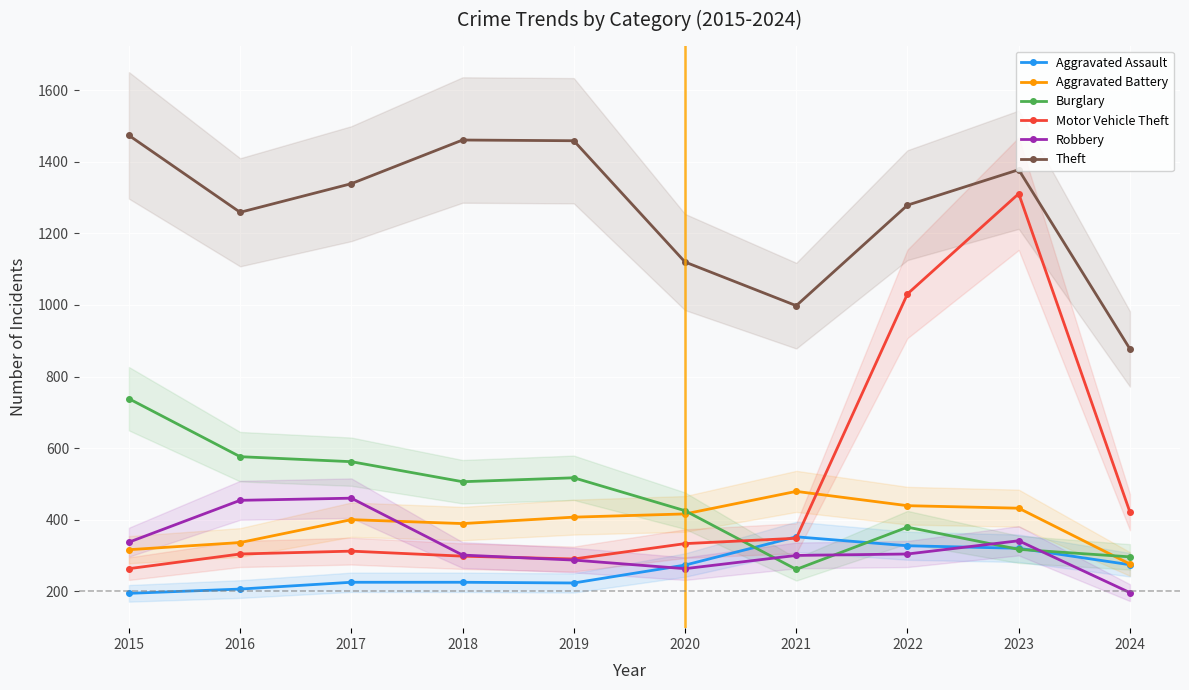

True or false: Theft and Motor Vehicle Theft cross at least once.

False